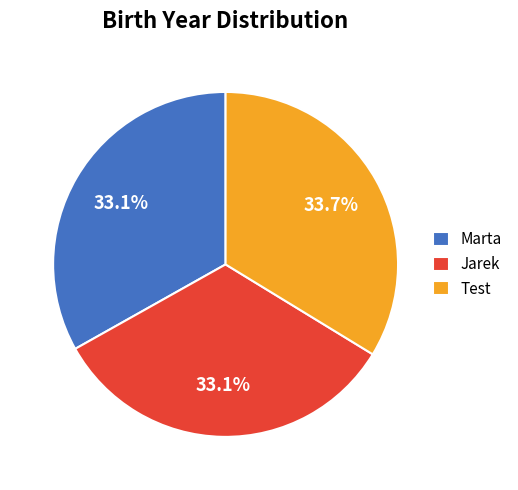

How much of the chart is everything except Jarek?

66.9%